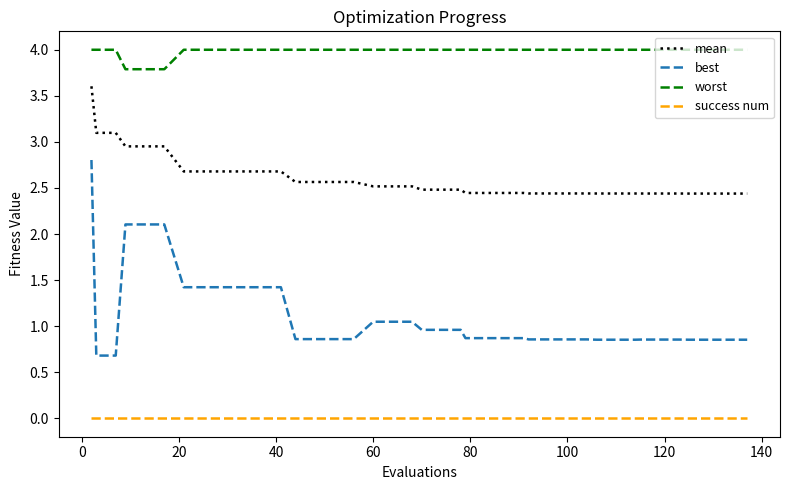

True or false: worst and mean cross at least once.

False